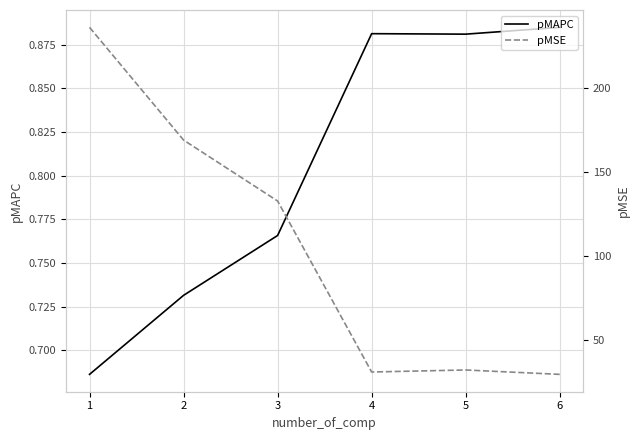

Does the chart display data point markers on the line(s)?

No